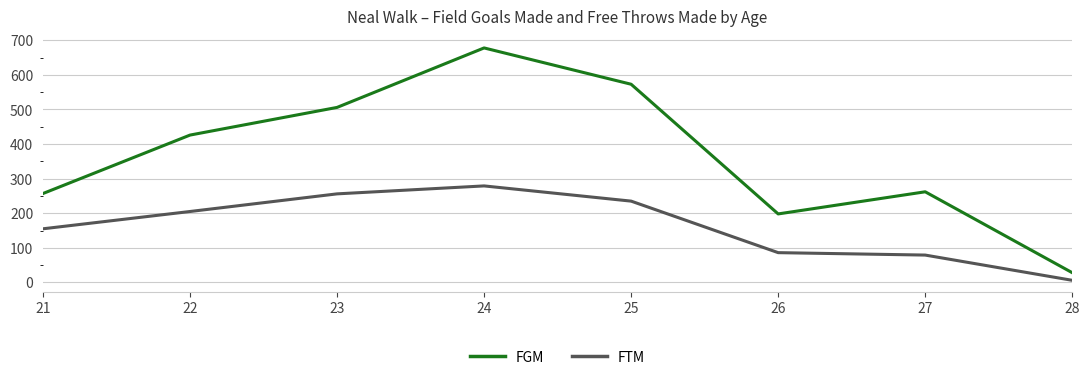

The FTM series shows 155 at 21. True or false?

True